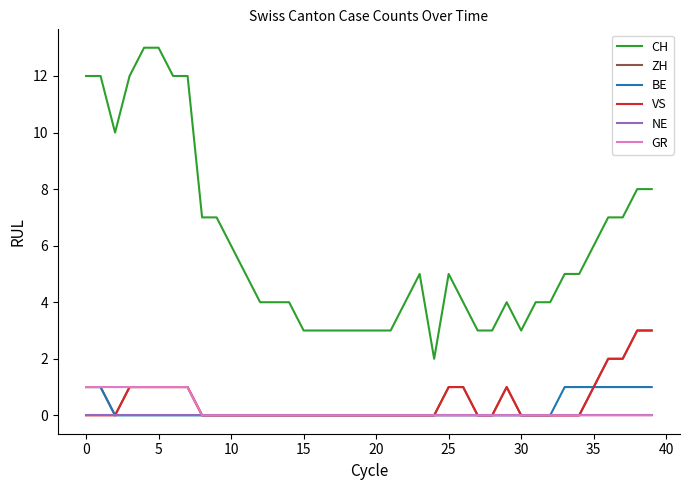

True or false: CH and ZH intersect in this chart.

False